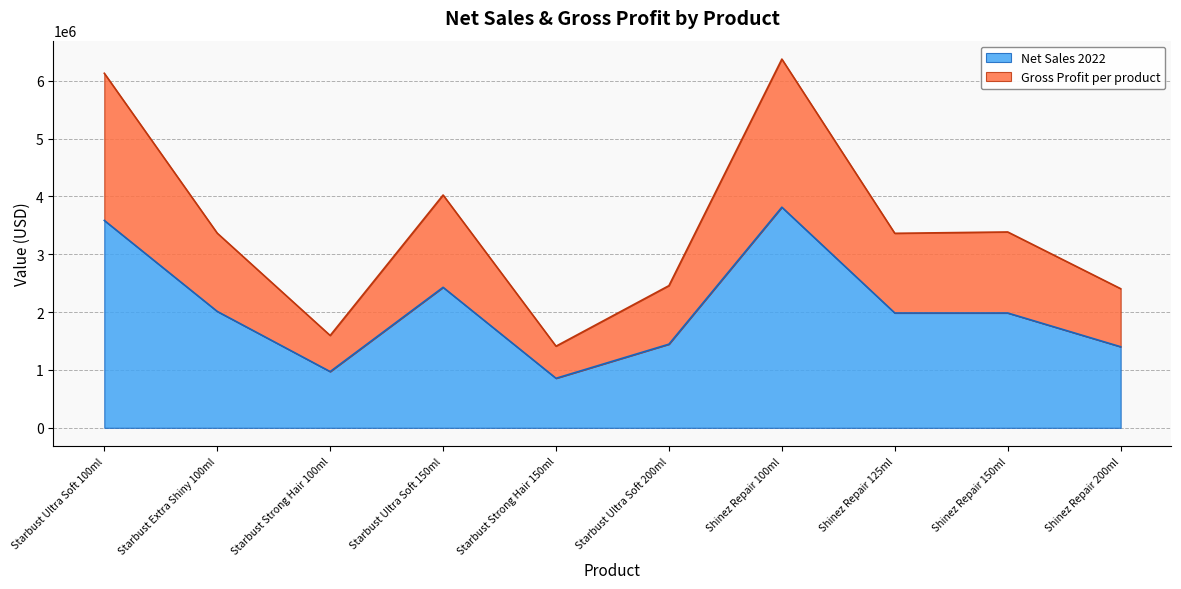

Reading right to left, list all the values displayed in this chart.

Net Sales 2022: 1400826.0	1984501.8	1984503.5	3813362.0	1445435.0	855699.0	2428331.5	971331.2	2012046.1	3584678.8
Gross Profit per product: 2404751.3	3385326.6	3361982.4	6373762.2	2457239.5	1410747.0	4024092.2	1595758.4	3364973.7	6128644.4